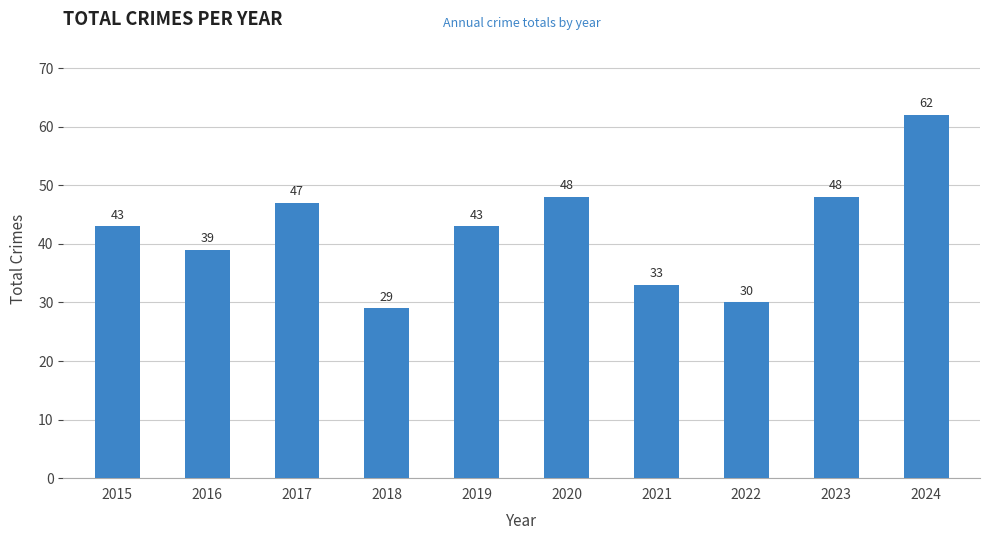

Is it true that the value at 2017 is 47?

True